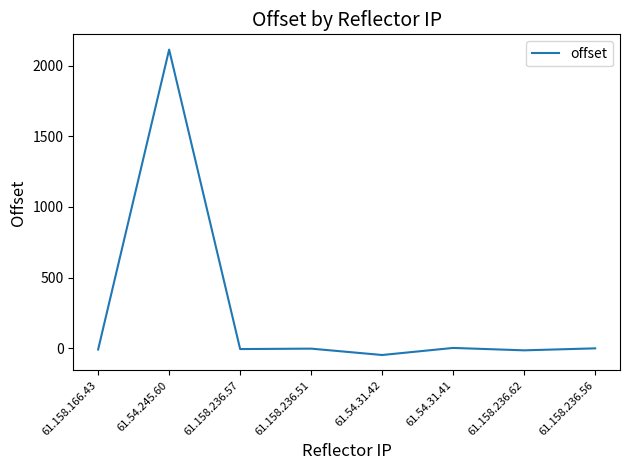

Where does the data first go above -2?

61.54.245.60